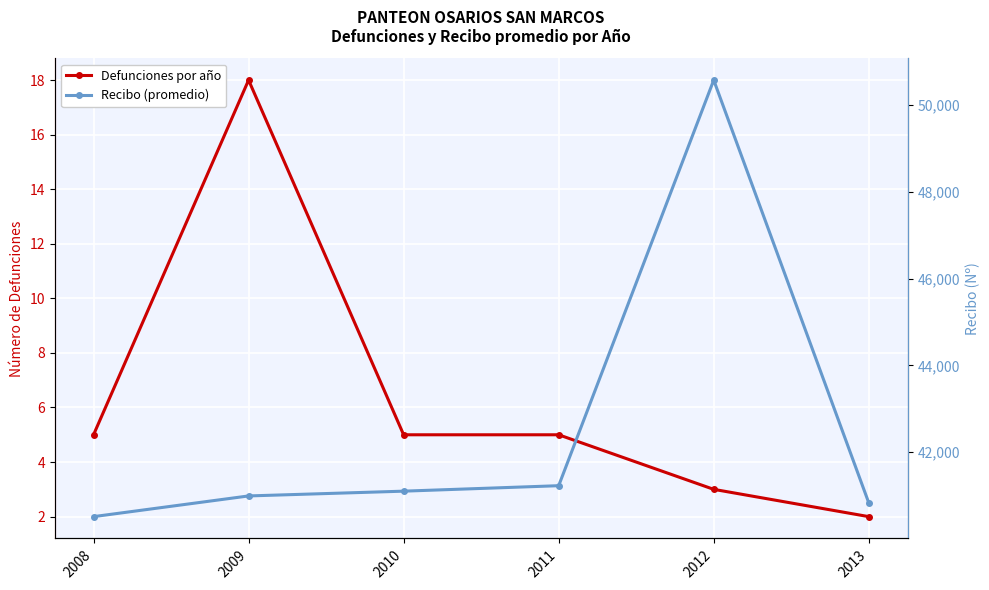

At which label does Recibo (promedio) reach its minimum?

2008